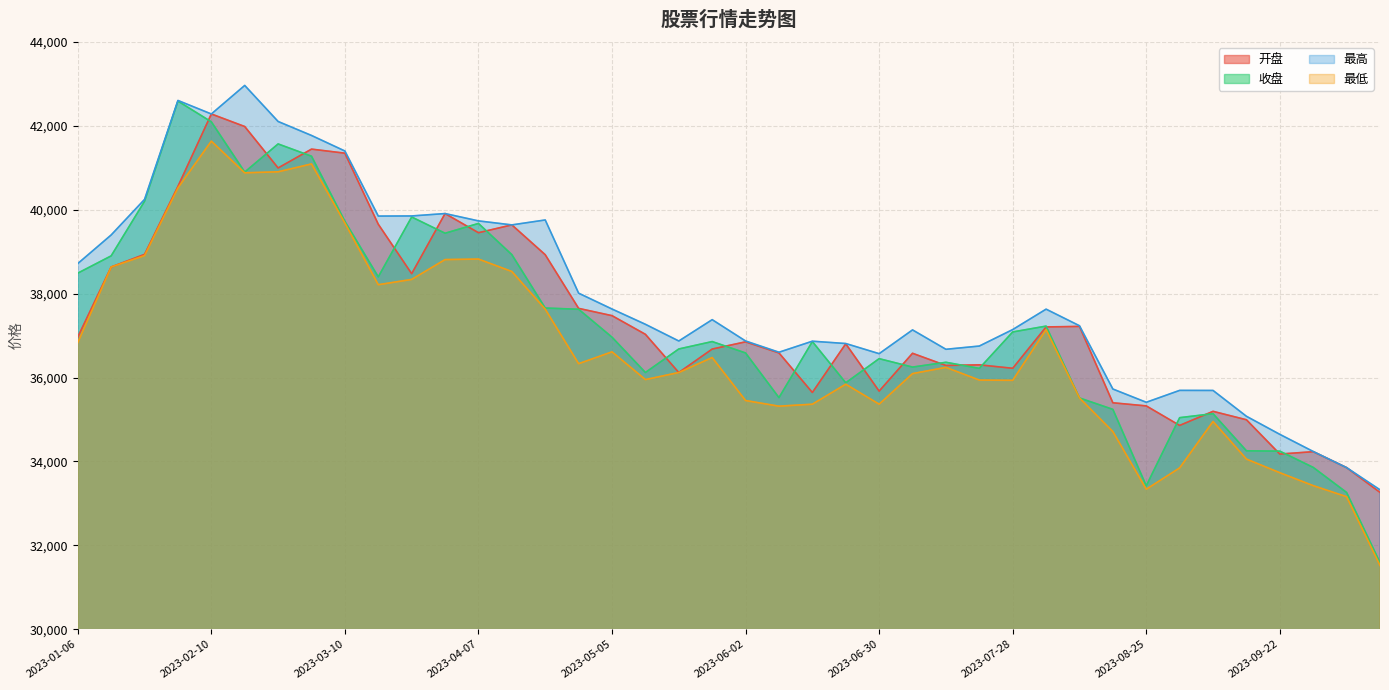

Which series changed the most between 2023-06-21 and 2023-10-13?

最高